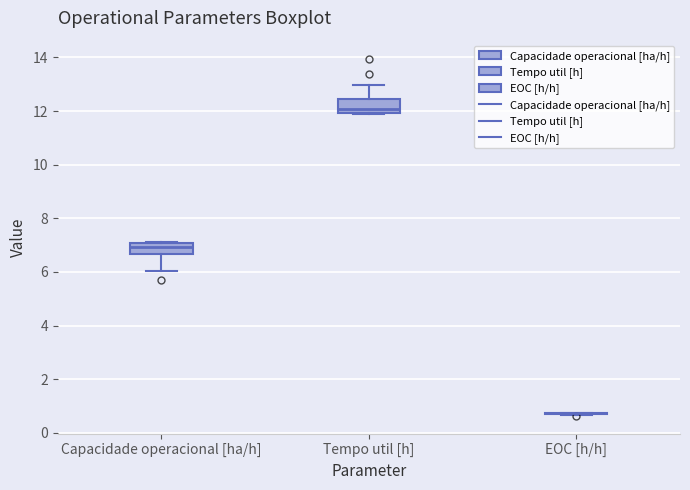

Reading left to right, transcribe this box plot: for each box, give where its median line is, the range the box spans, and where its two whiskers end, as read against the y-axis. The values are not printed on the chart, so give them approximately, as read against the axis.

Capacidade operacional [ha/h]: median 7.0 (just below the box's upper edge), box 6.6 to 7.0, whiskers 6.0 to 7.2
Tempo util [h]: median 12.0 (just above the box's lower edge), box 12.0 to 12.4, whiskers 11.8 to 13.0
EOC [h/h]: box collapsed to a line at 0.8, whiskers 0.6 to 0.8